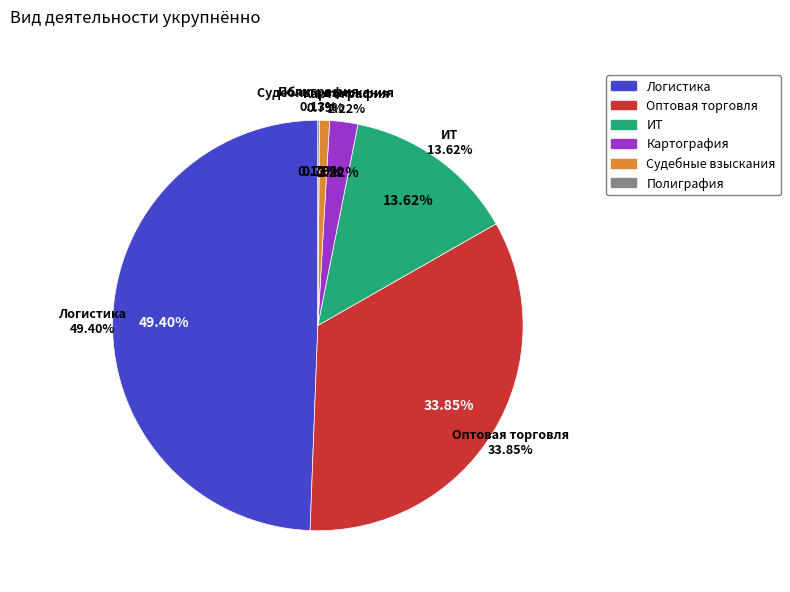

Is the sum of Оптовая торговля and Полиграфия greater than half?

No